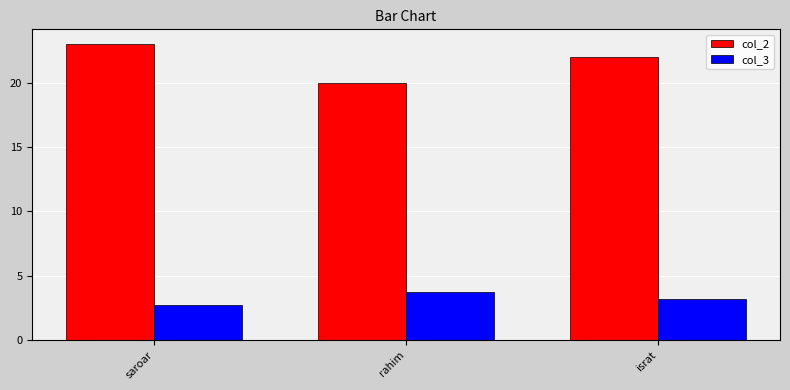

What is the difference between the highest and lowest values at saroar?

20.3